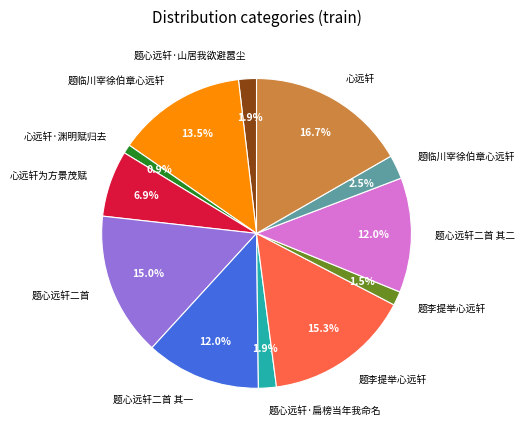

Is there any slice that represents more than half of the pie?

No